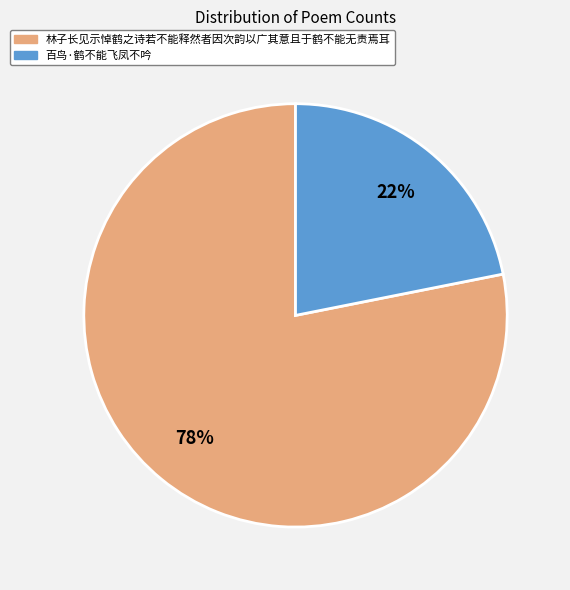

What is the largest slice in the pie chart?

林子长见示悼鹤之诗若不能释然者因次韵以广其意且于鹤不能无责焉耳